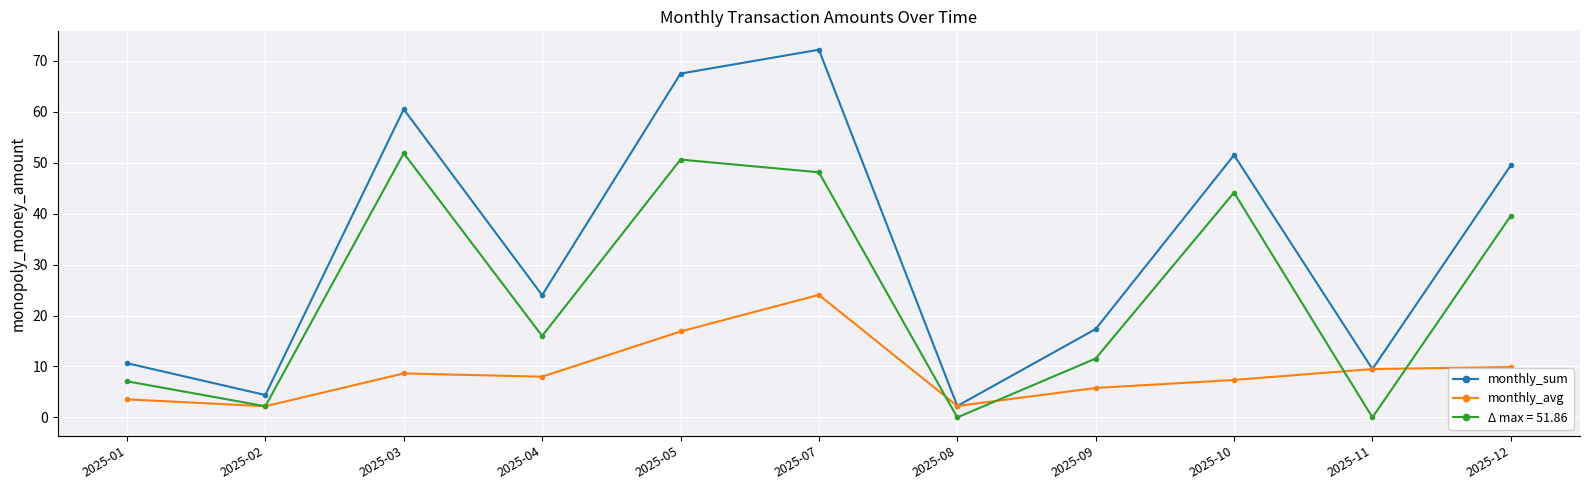

What is the difference between the highest and lowest values at 2025-03?

51.9